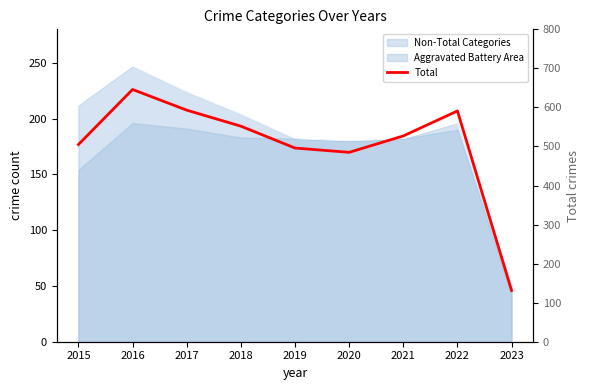

Rank the categories by value from highest to lowest.

2016, 2017, 2022, 2018, 2021, 2015, 2019, 2020, 2023